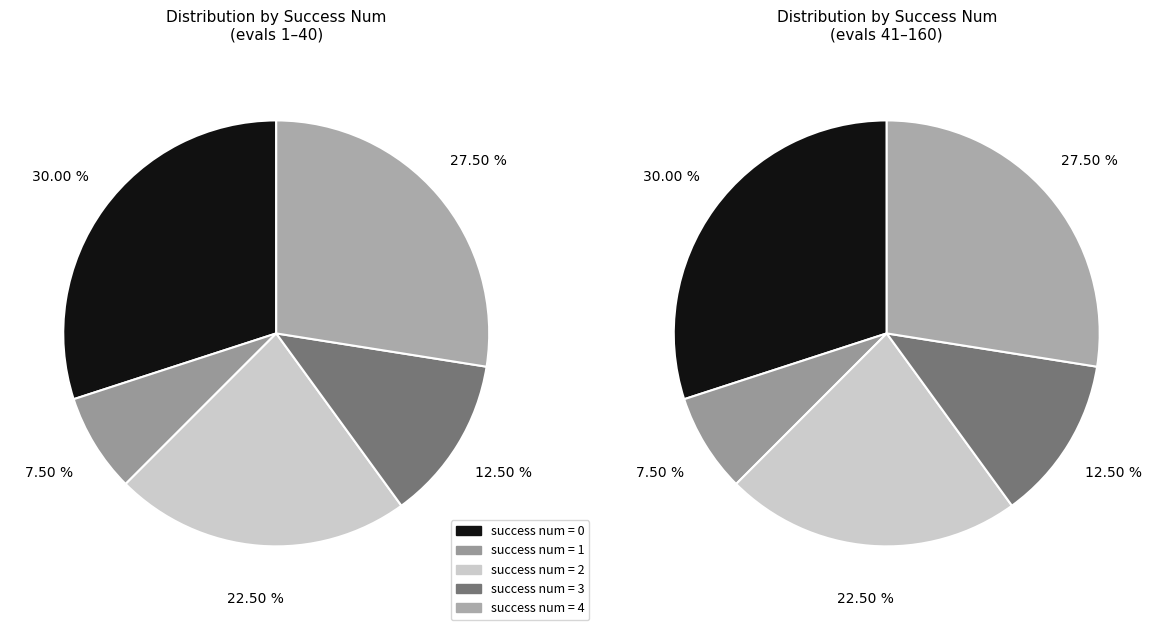

Is there a majority slice in this chart?

No